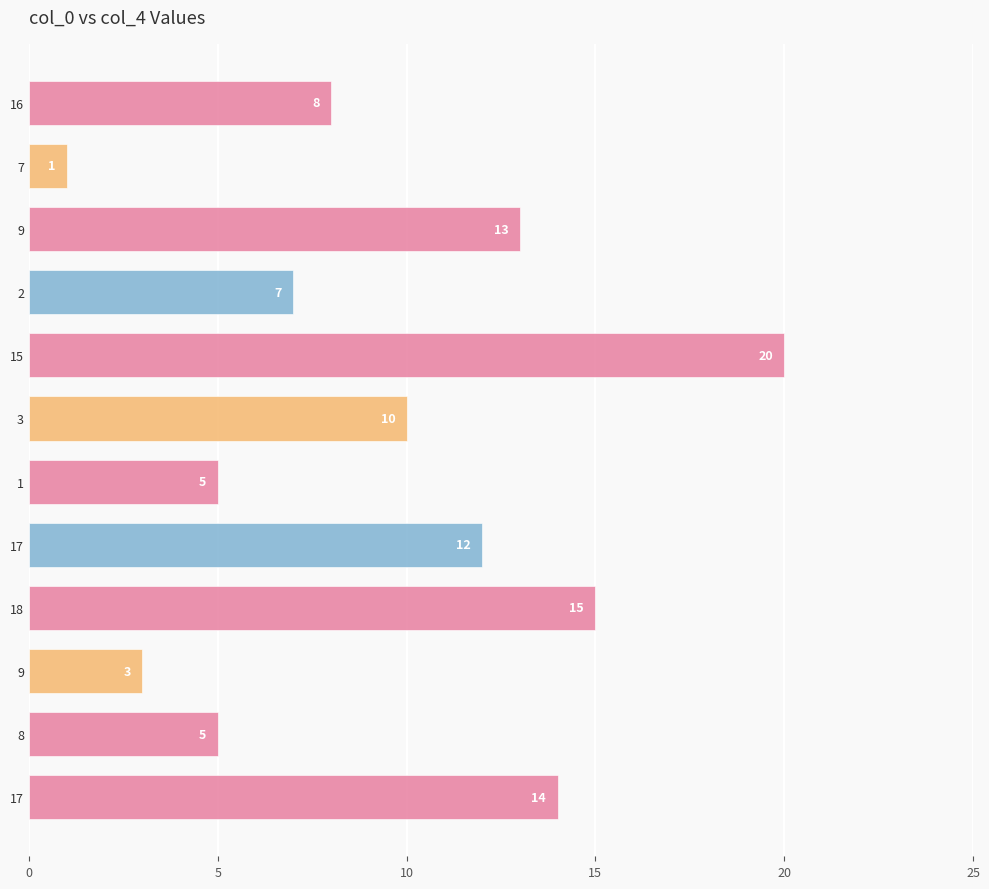

What is the maximum value shown in the chart?

20